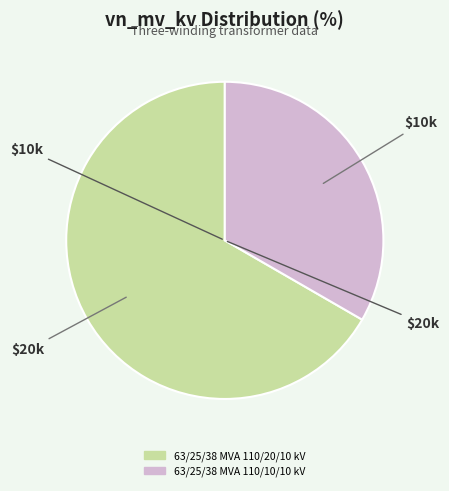

Do 63/25/38 MVA 110/20/10 kV and 63/25/38 MVA 110/10/10 kV together represent more than half of the pie?

Yes